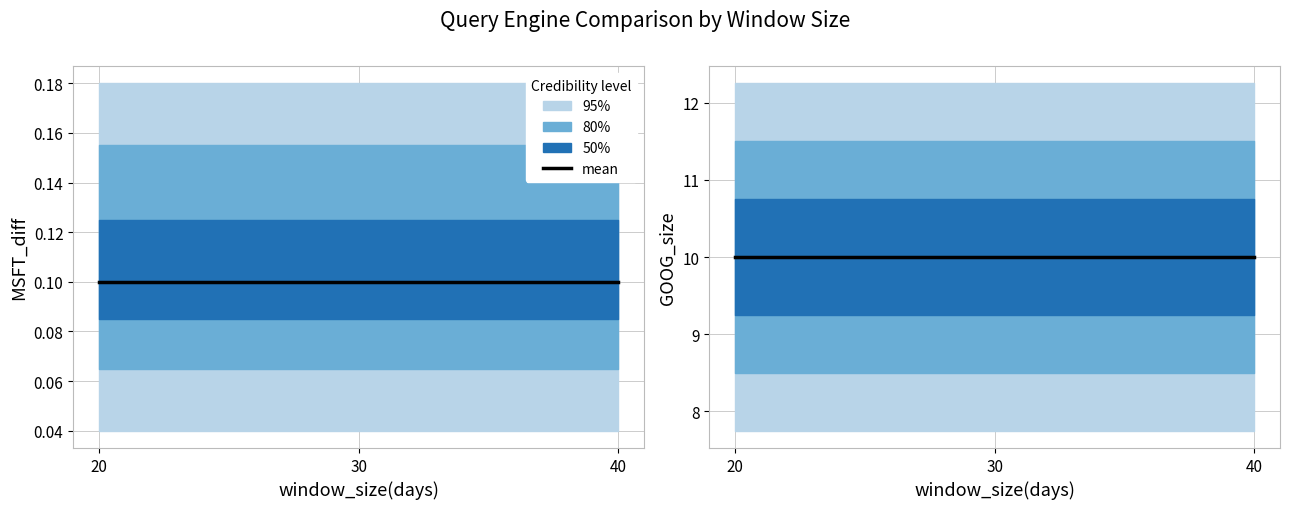

List the labels in order of FlinkCEP_GOOG_size value, smallest first.

20, 30, 40